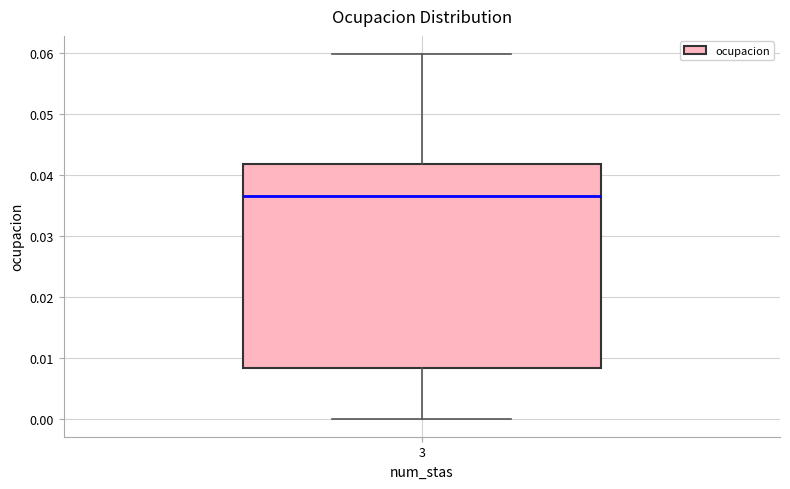

Where is the upper edge of the box at x = 3 on the y-axis? The values are not printed on the chart, so give them approximately, as read against the axis.

0.042